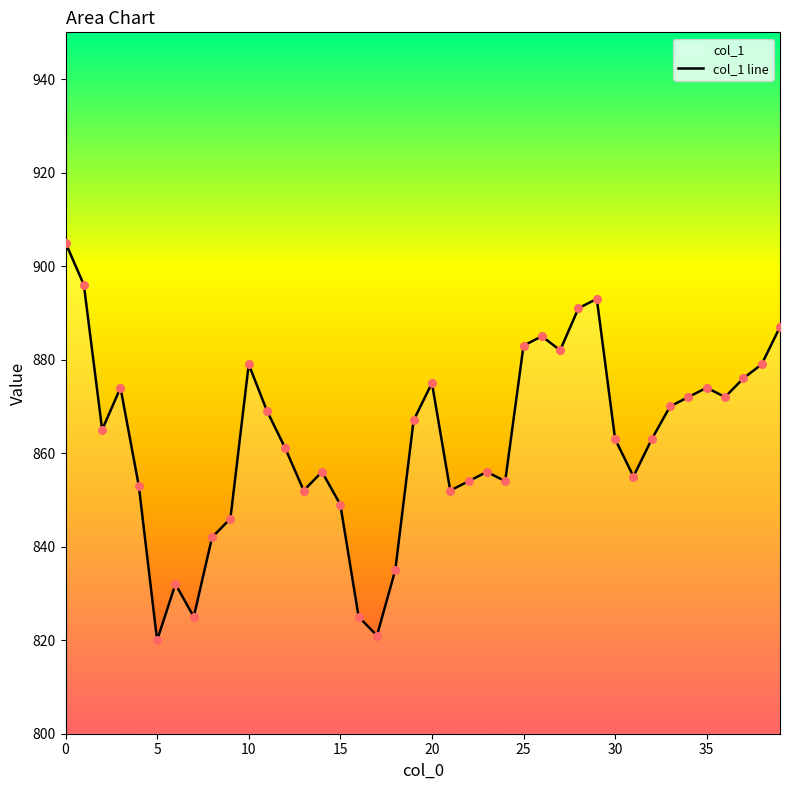

What is the change in value from 19 to 34?

+5